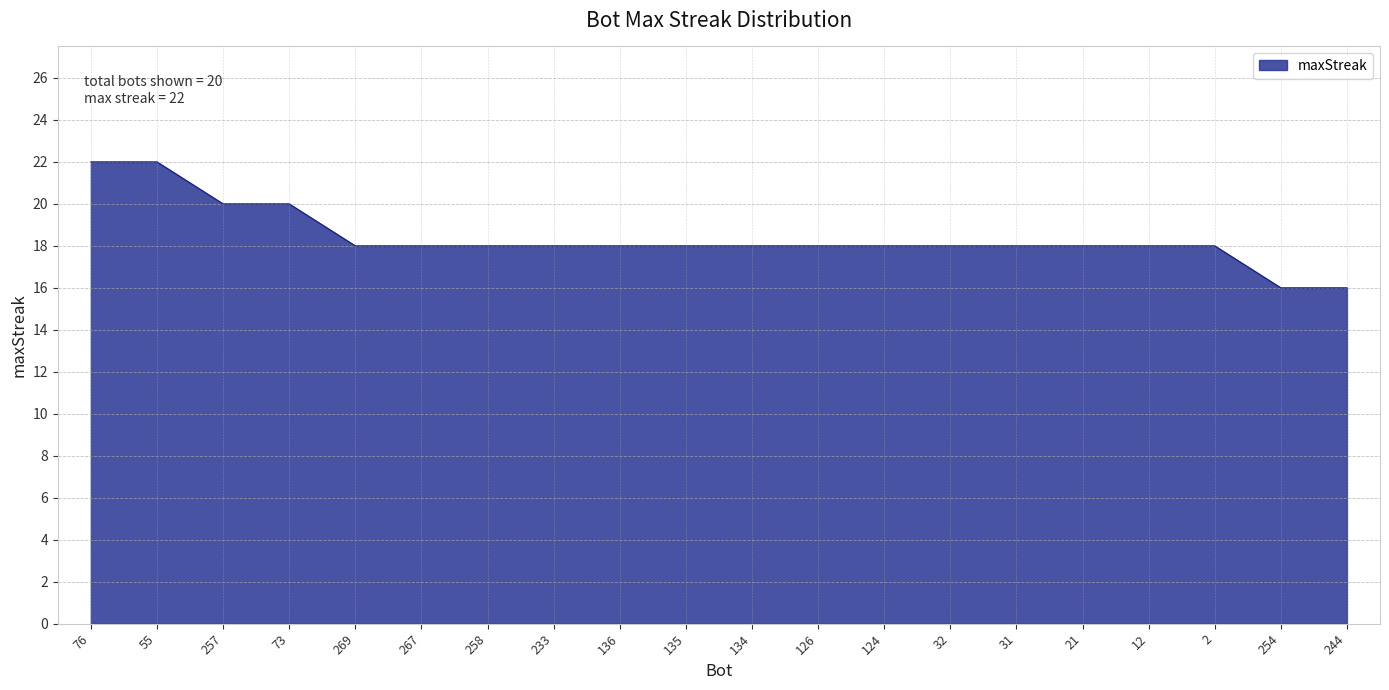

What is the minimum value shown in the chart?

16